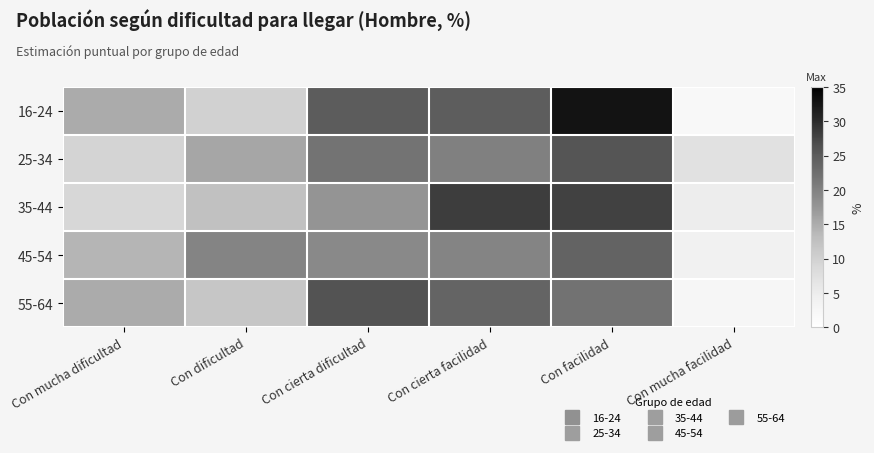

What is the minimum value shown in the chart?

1.8